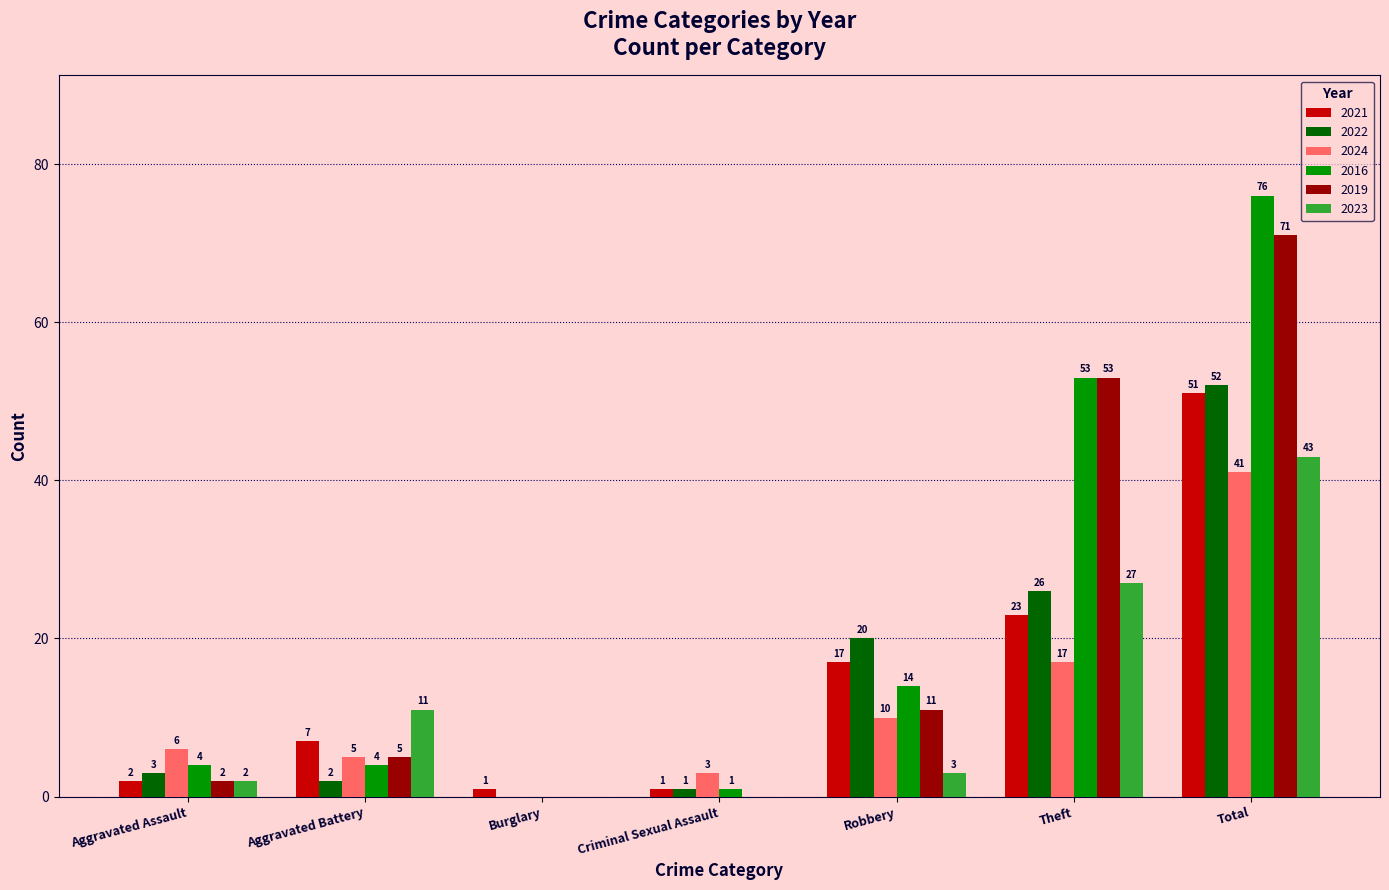

What is the difference between the 2022 values at Total and Burglary?

52